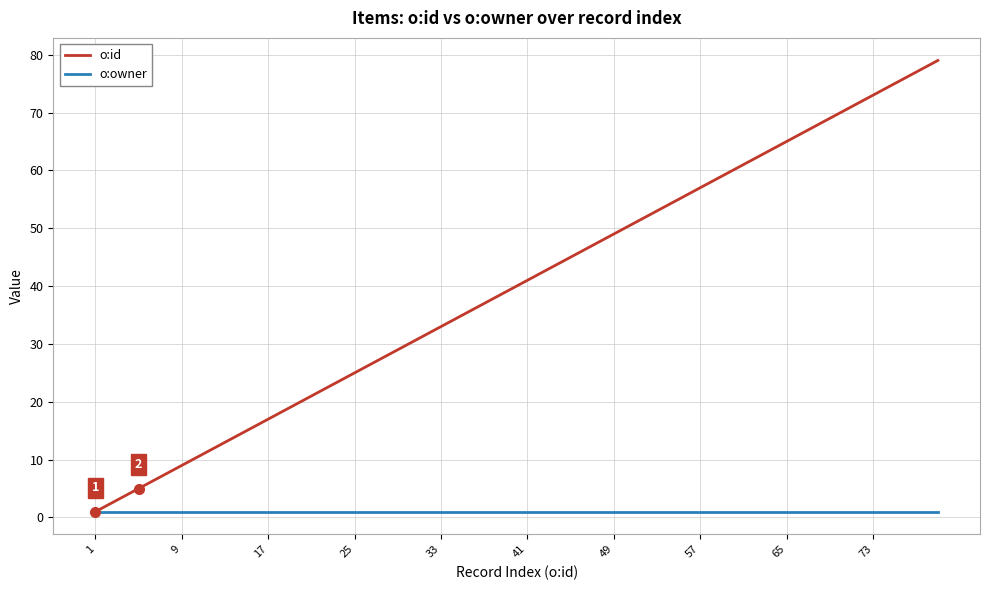

Which series has the largest total across all categories?

o:id